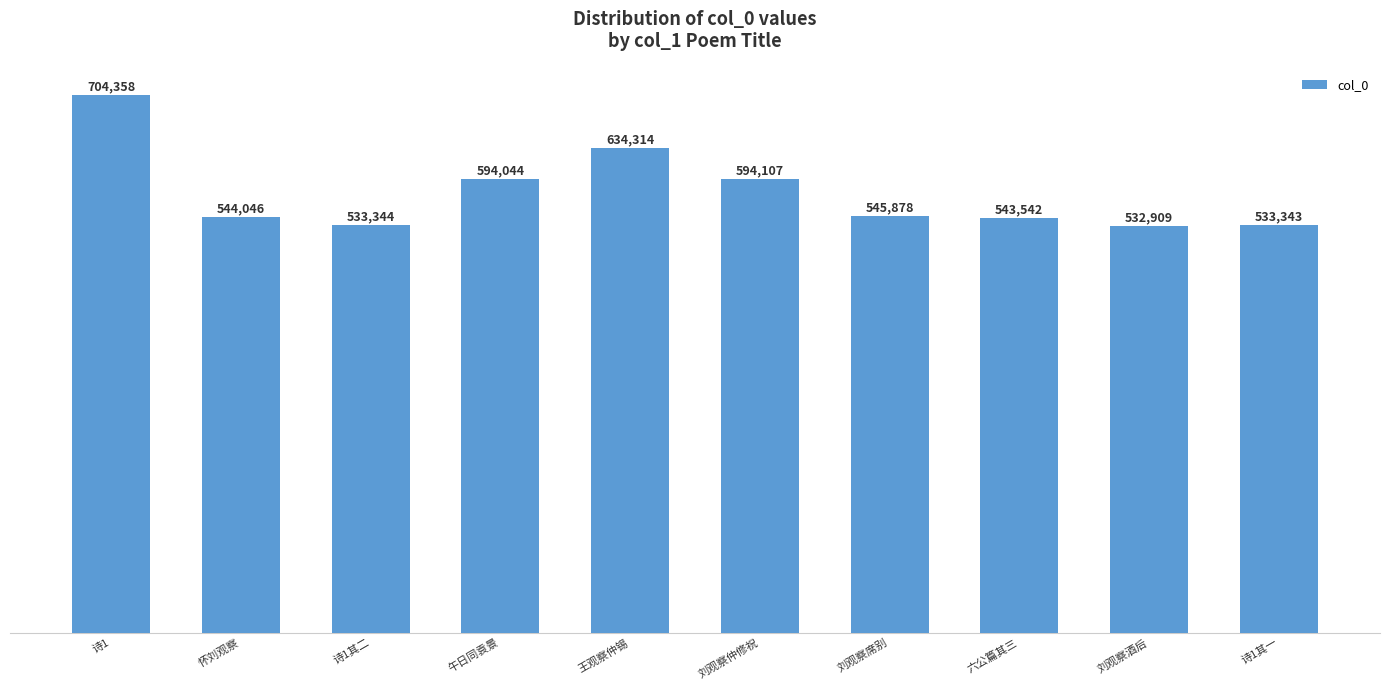

How many distinct data groups are displayed?

1